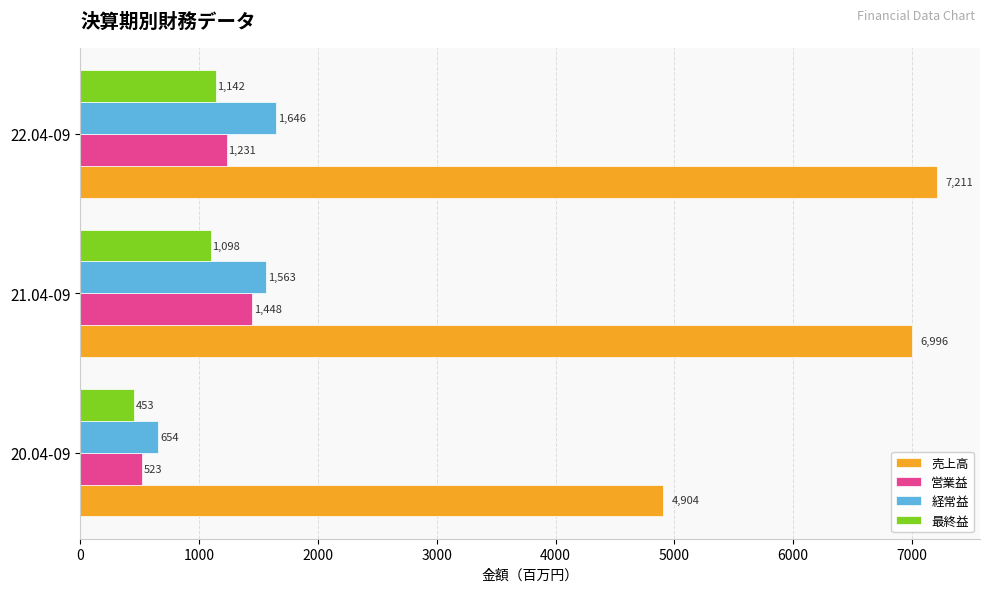

Between 20.04-09 and 21.04-09, which series saw the biggest shift?

売上高